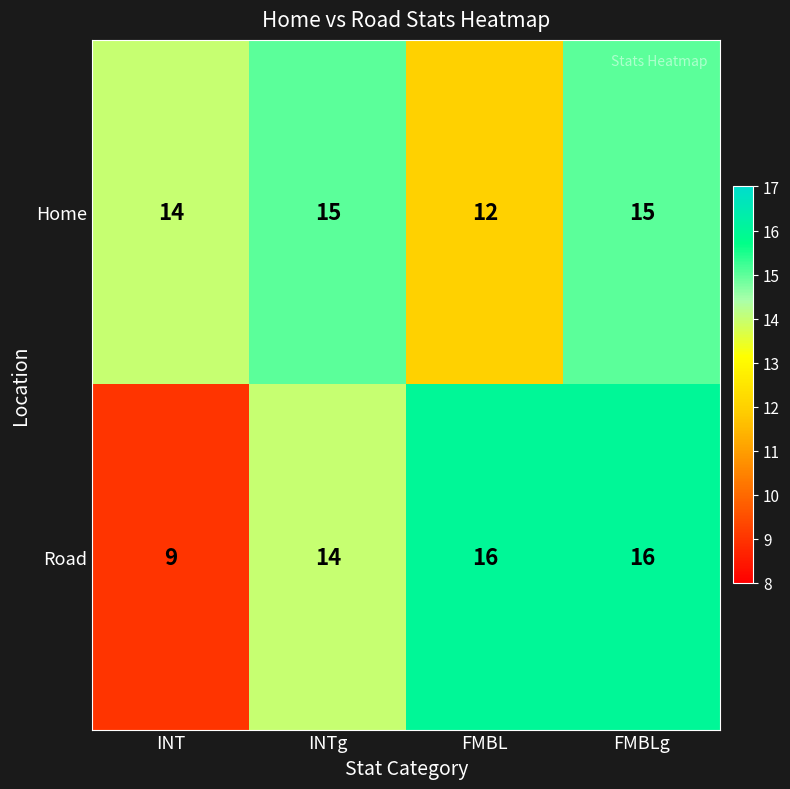

The value of Home at INTg is 20. True or false?

False